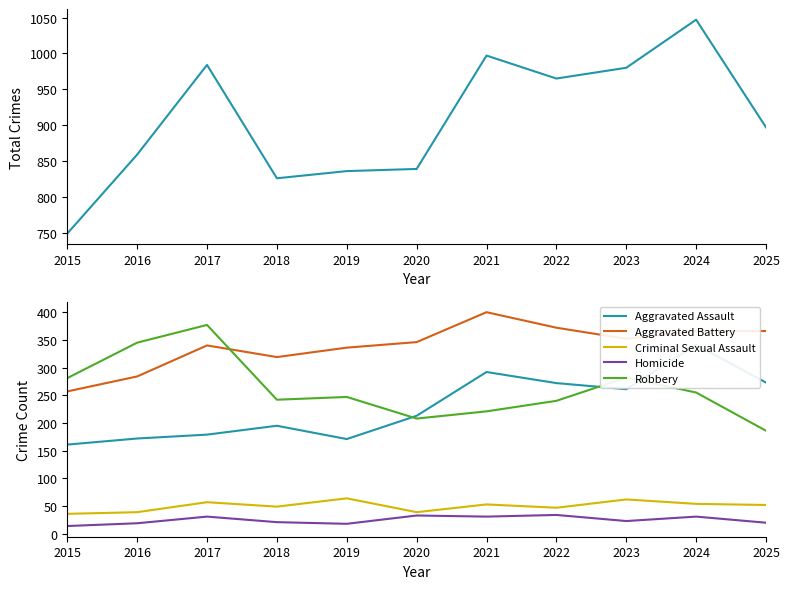

What is the greatest value displayed?

1047